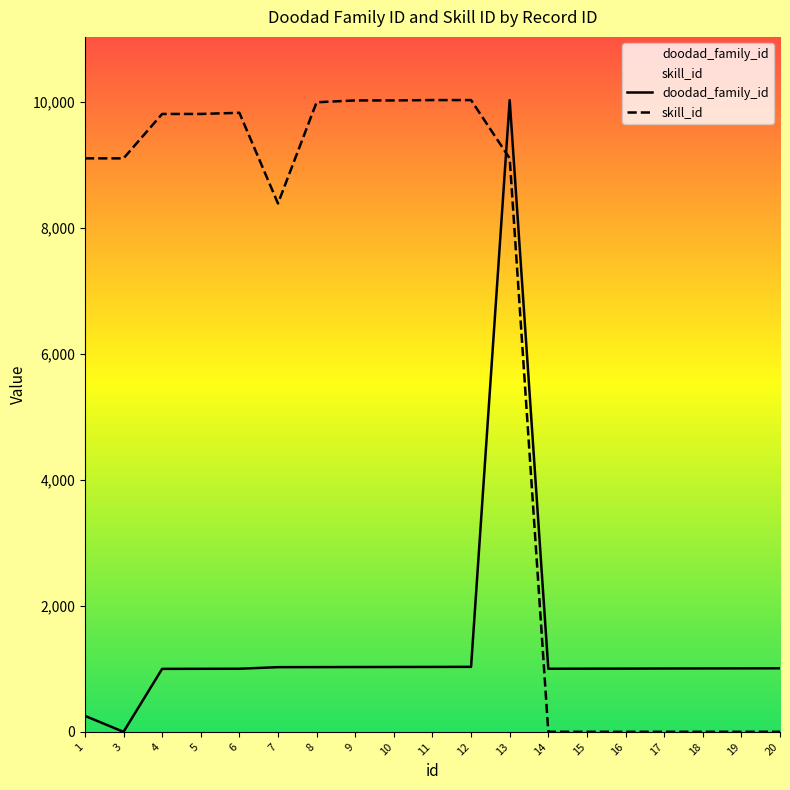

Reading left to right, transcribe all the data shown in this chart.

doodad_family_id: 255.0	1.0	1001.0	1002.0	1003.0	1028.0	1029.0	1030.0	1031.0	1032.0	1033.0	10034.0	1003.0	1004.0	1005.0	1007.0	1008.0	1009.0	1010.0
skill_id: 9108.2	9108.2	9813.7	9813.7	9831.9	8391.9	9999.2	10028.2	10028.2	10034.0	10034.0	9108.2	1.7	1.7	1.7	1.7	1.7	1.7	1.7